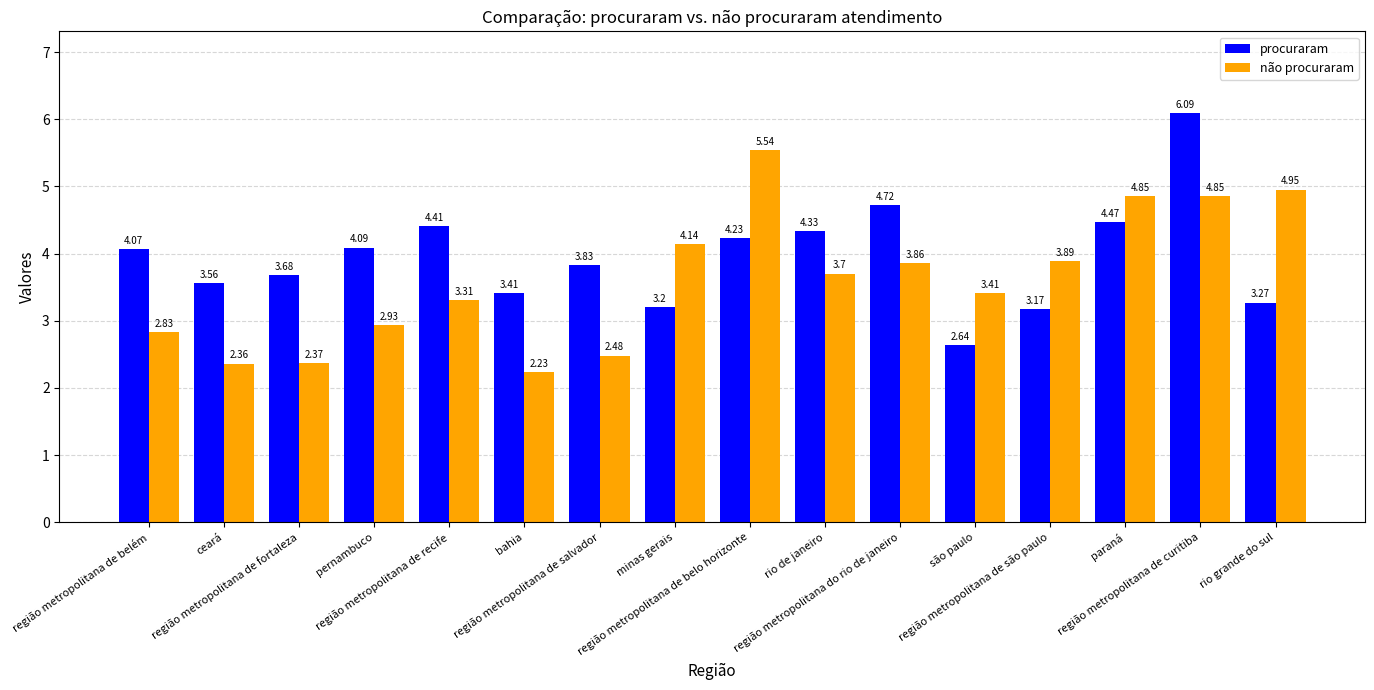

Is the value of não procuraram at região metropolitana de recife greater than the value of procuraram at ceará?

No